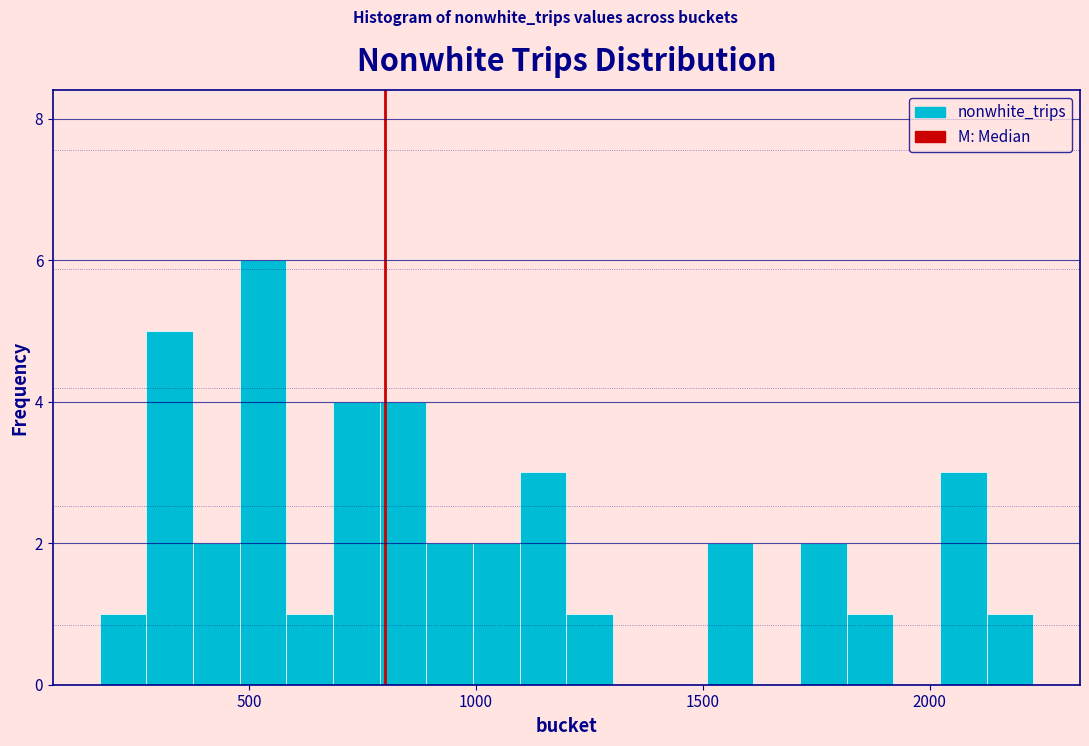

Read against the x-axis, roughly where is the centre of the tallest bar?

550